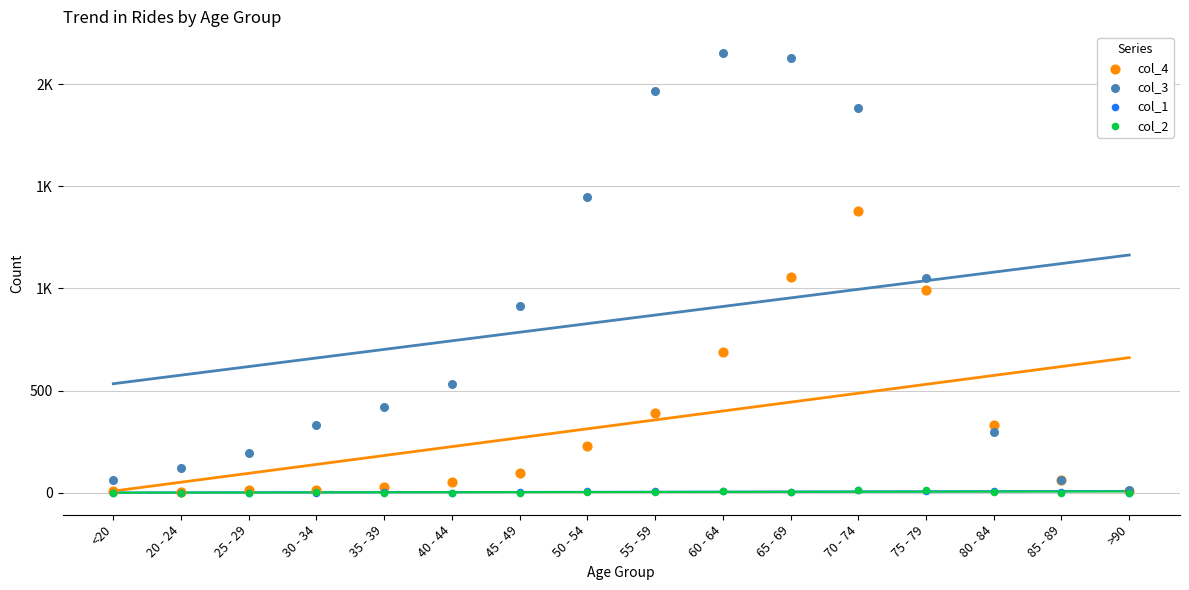

Which series has the widest spread of Y values?

col_3